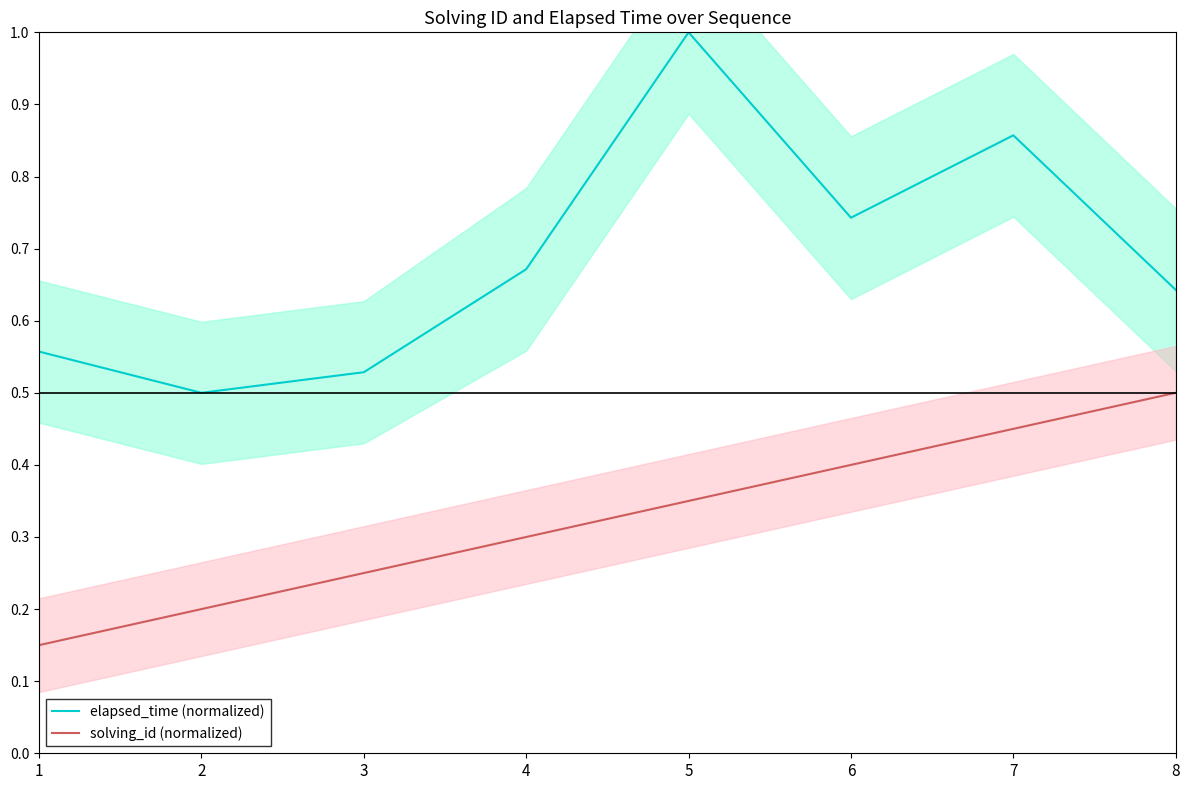

Reading left to right, list all the values displayed in this chart.

elapsed_time (normalized): 1=0.6	2=0.5	3=0.5	4=0.7	5=1.0	6=0.7	7=0.9	8=0.6
solving_id (normalized): 1=0.2	2=0.2	3=0.2	4=0.3	5=0.3	6=0.4	7=0.5	8=0.5